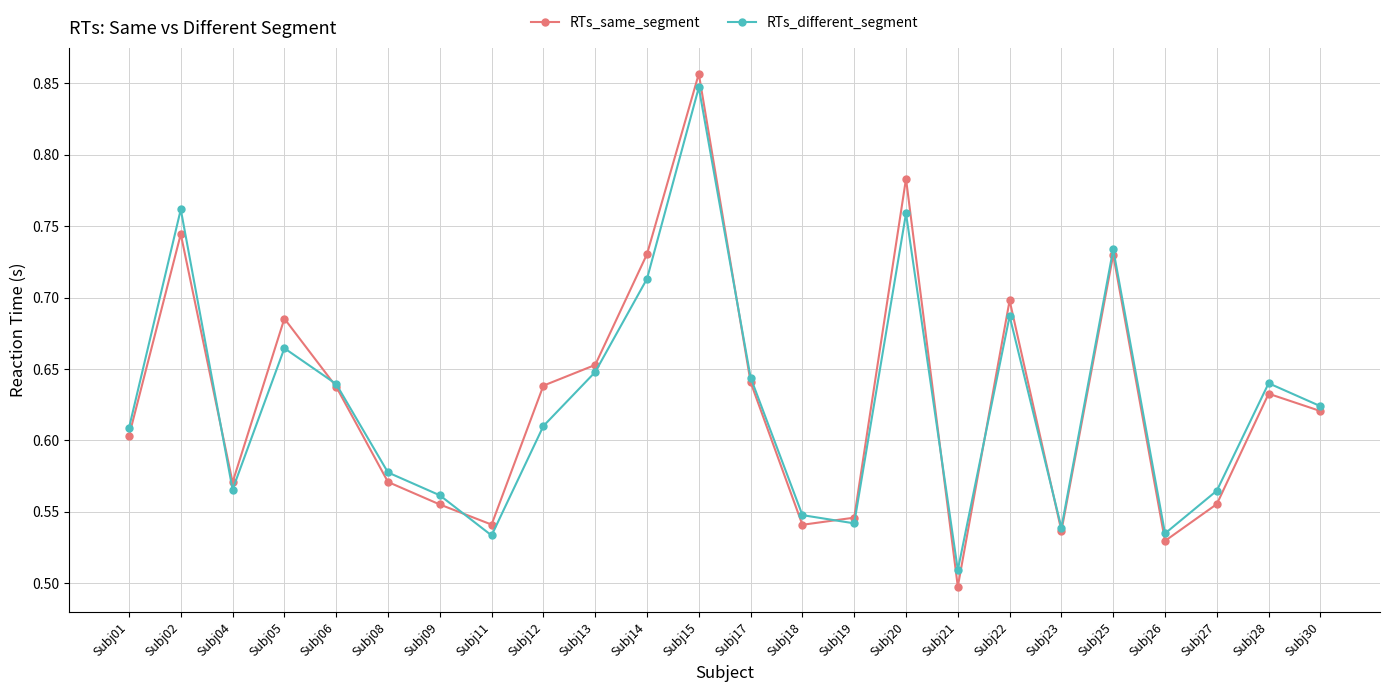

What are all the series names shown in the legend?

RTs_same_segment, RTs_different_segment